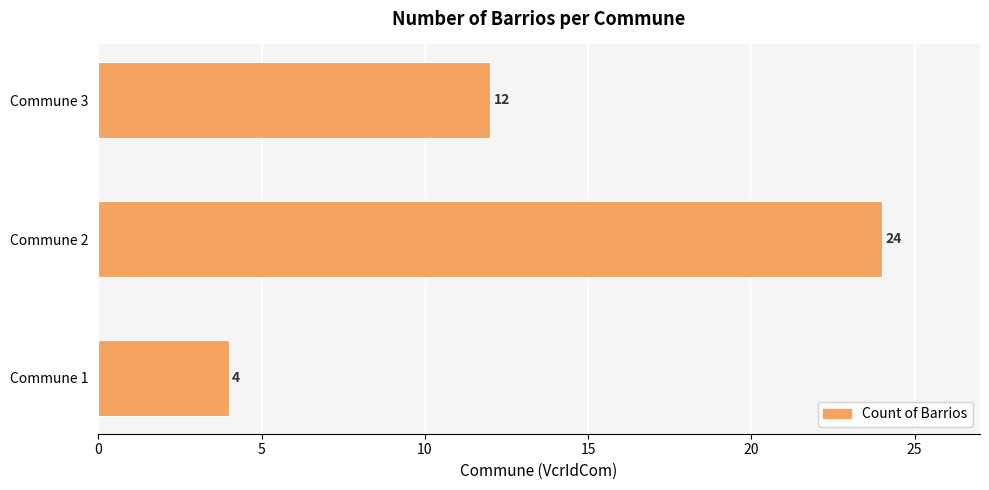

Does the chart contain any negative values?

No